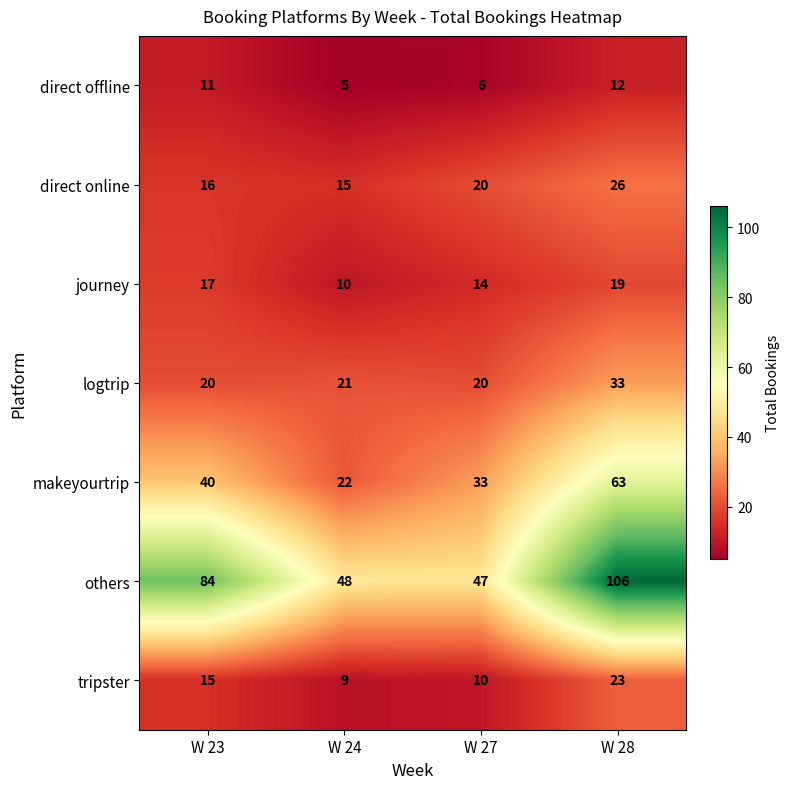

What is the difference between the second highest and second lowest values in the journey series?

3